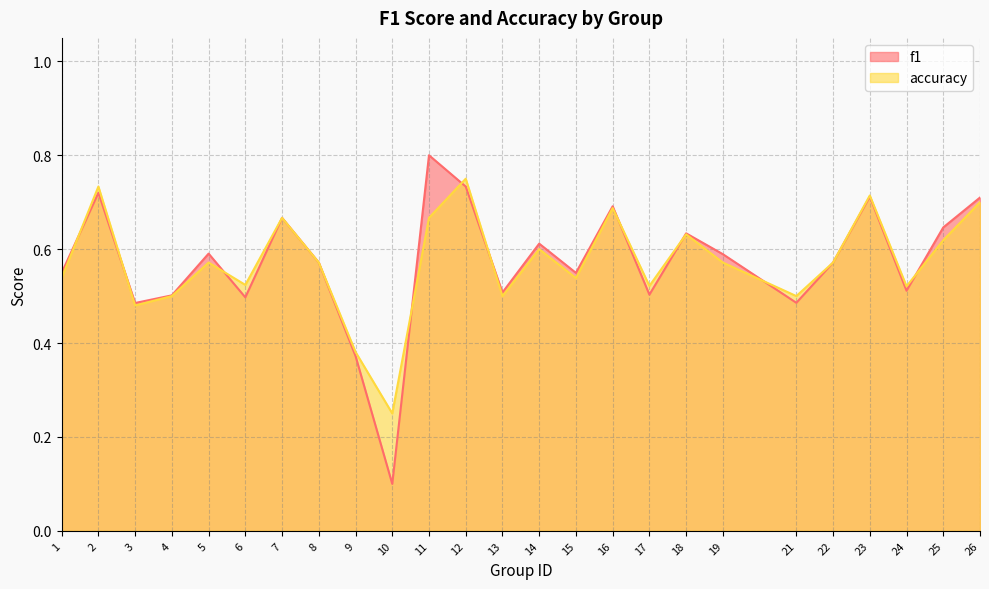

At how many categories does at least one series exceed 0?

25